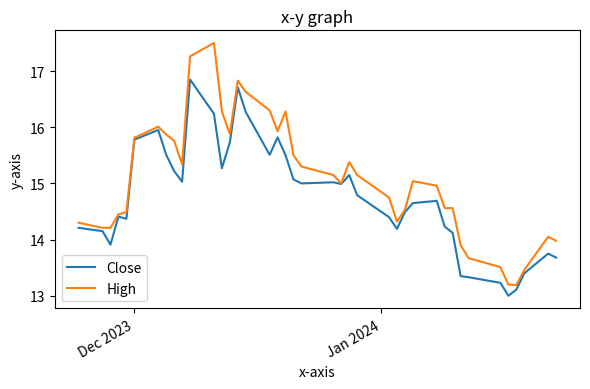

Rank the series by their maximum value, from highest to lowest.

High, Close